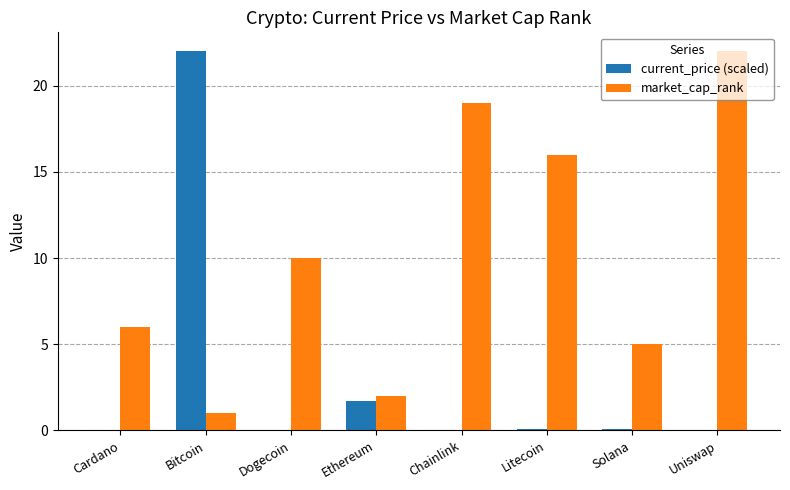

At which label is current_price (scaled) closest to 11?

Ethereum